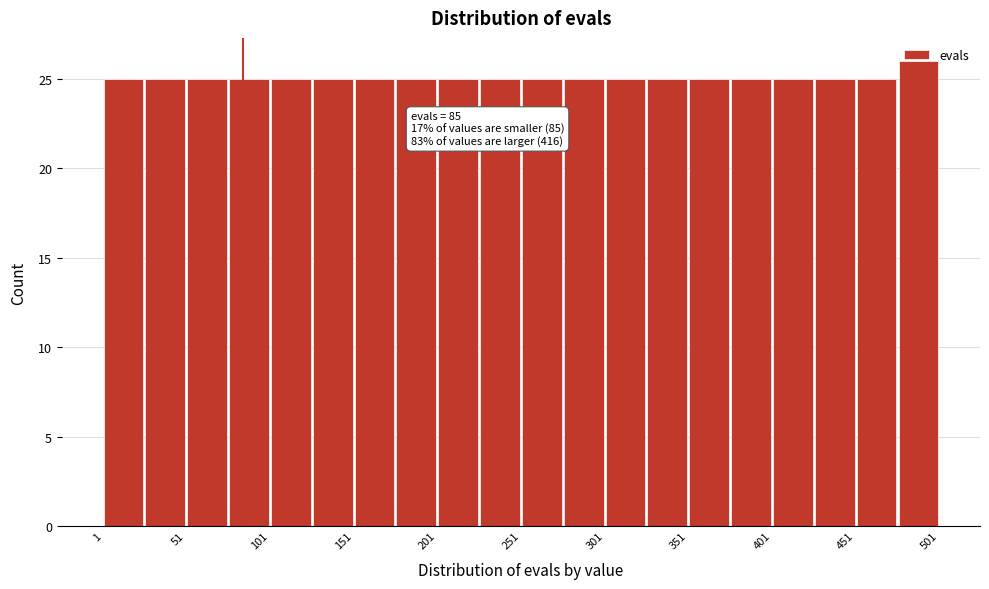

Which range on the x-axis has the tallest bar?

476 to 501